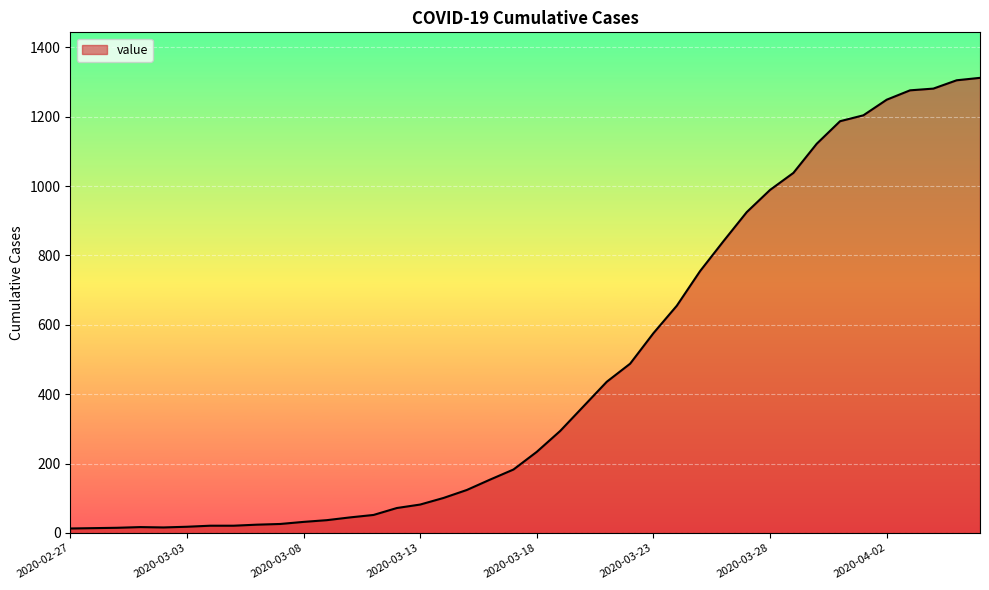

What is the smallest value displayed?

13